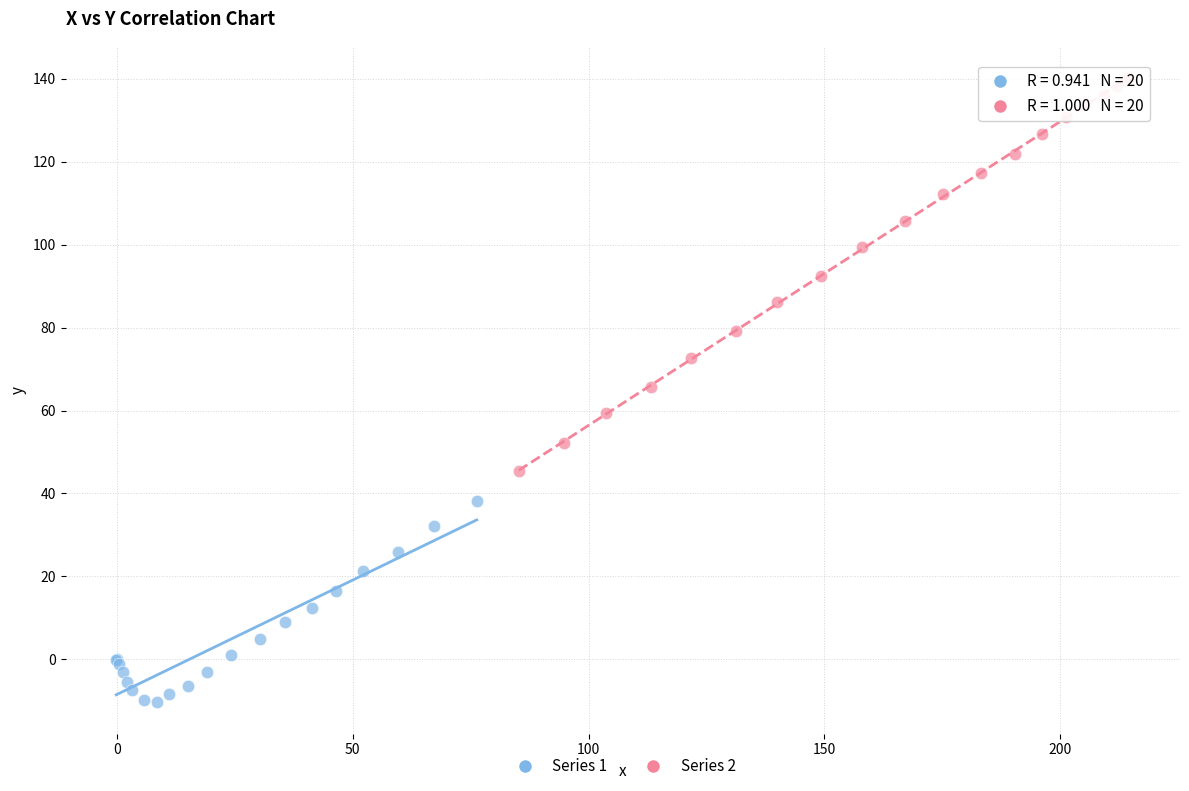

What are all the series names shown in the legend?

Series 1, Series 2